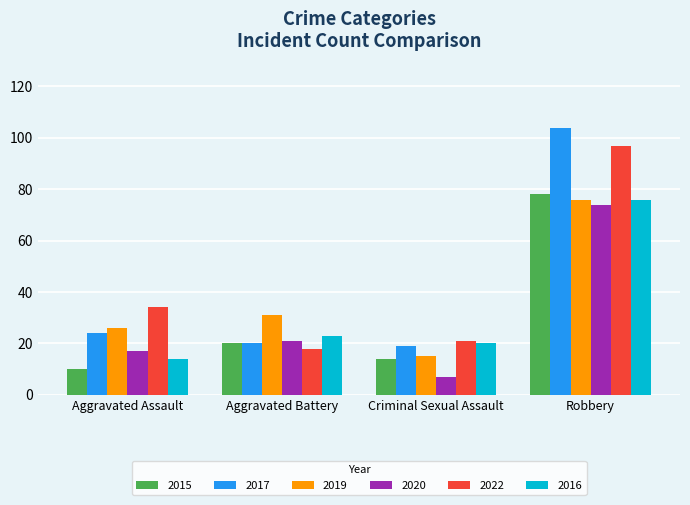

How many groups of bars are there?

4